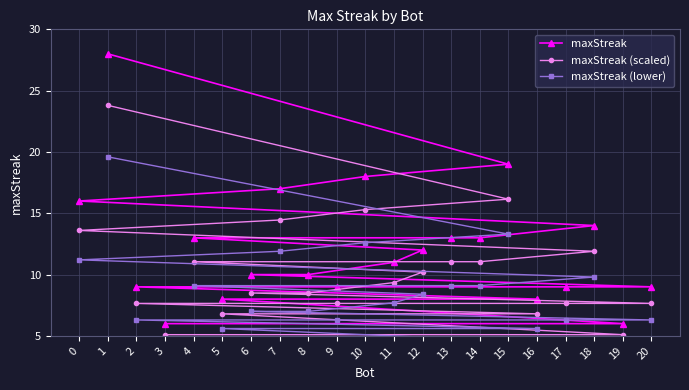

Which series has the widest spread of values?

maxStreak